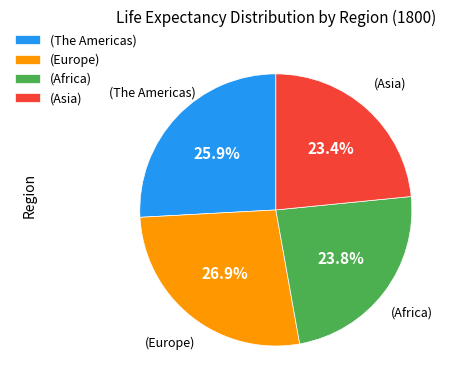

Which category has the biggest portion of the pie?

(Europe)